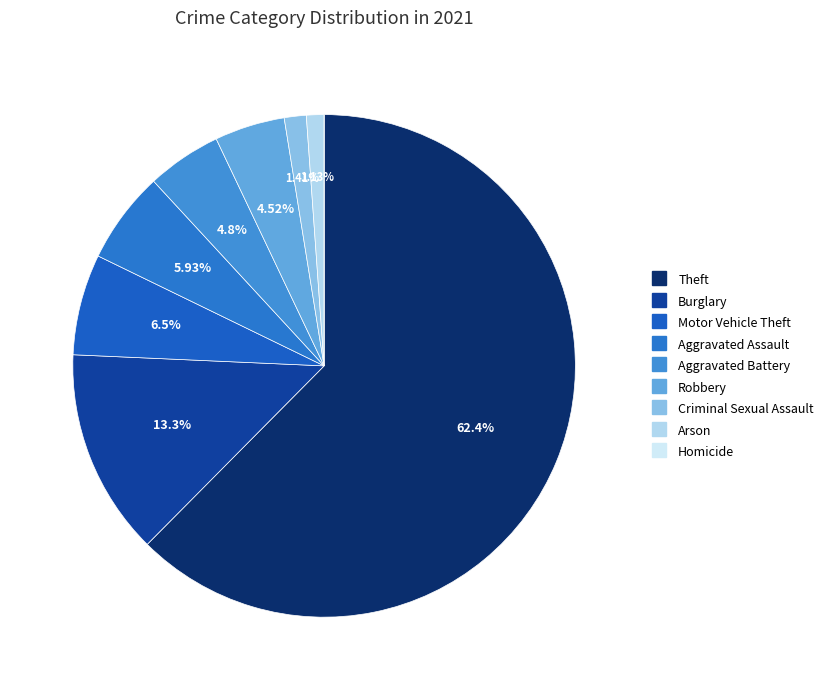

What portion of the pie excludes Burglary?

86.7%